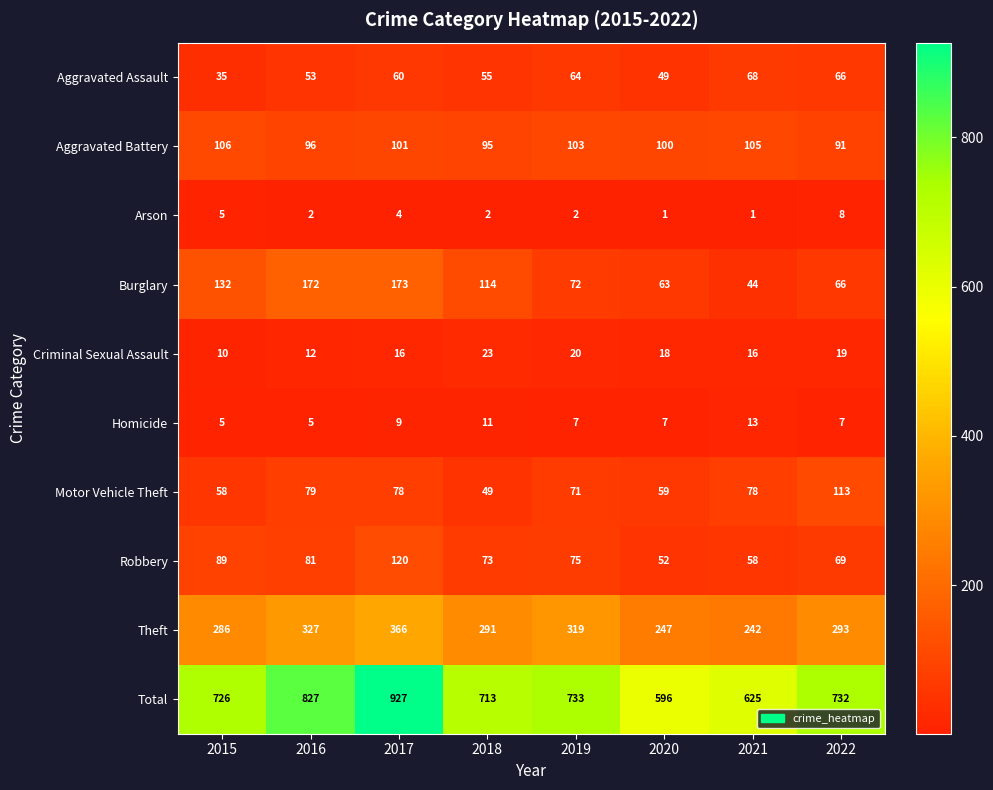

The Total series shows 732 at 2022. True or false?

True